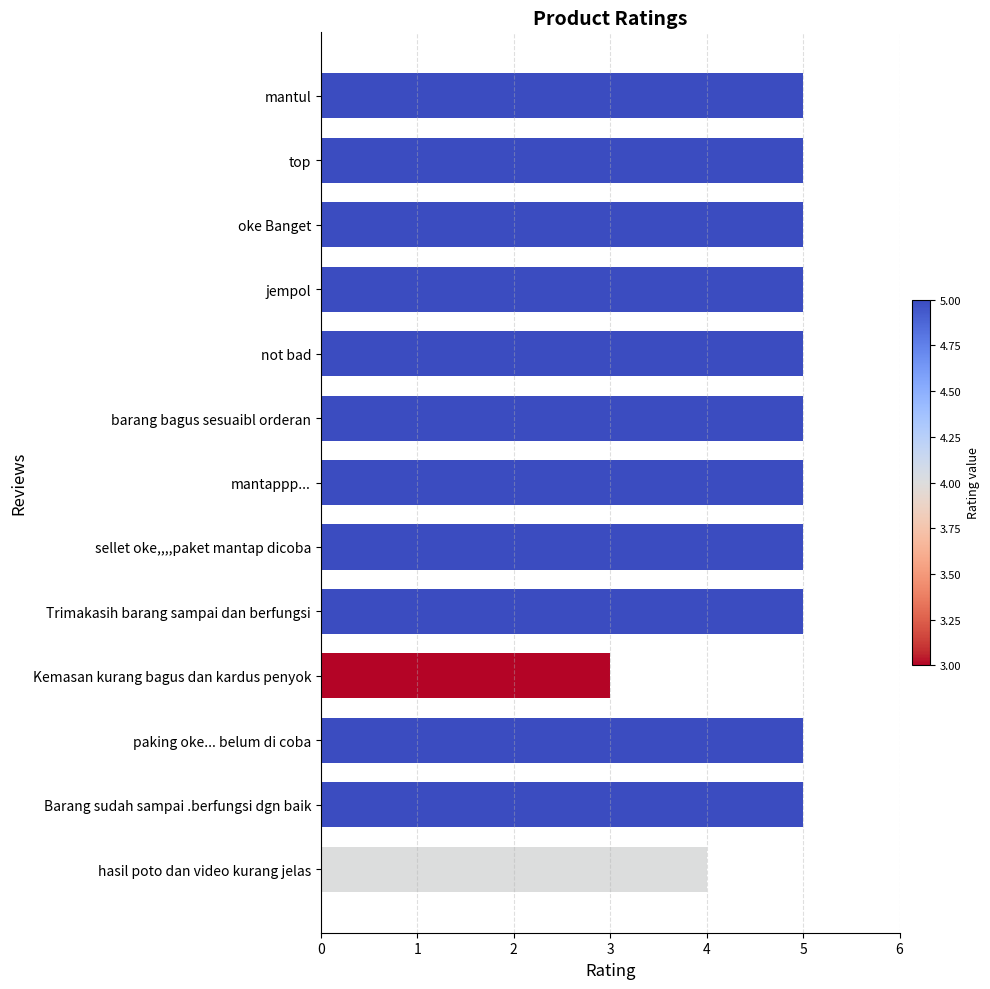

What is the sum of all values?

62